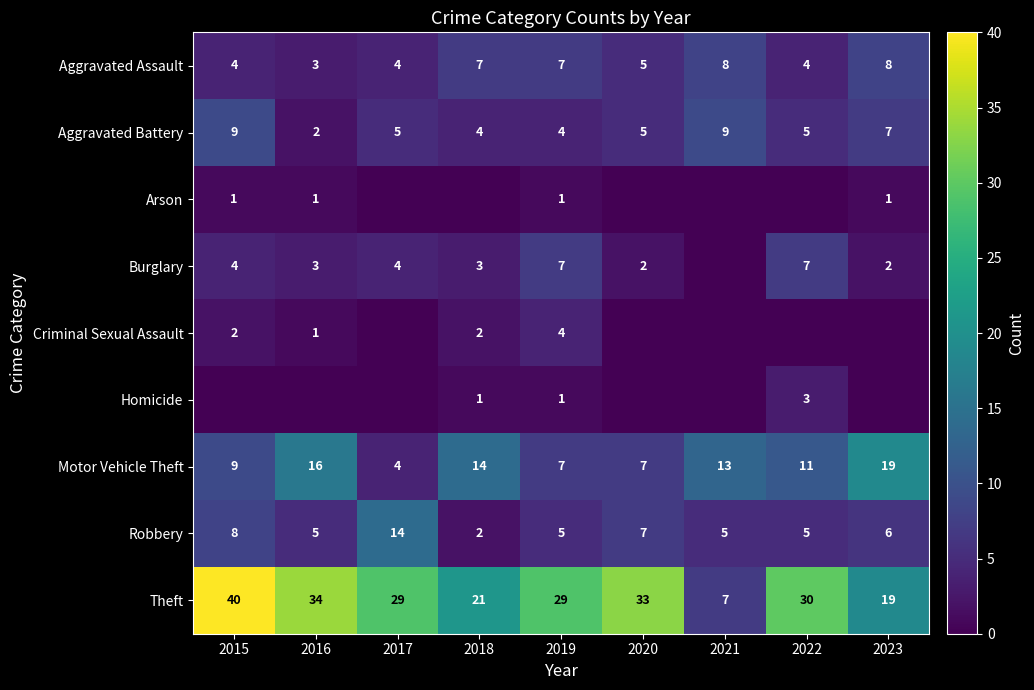

What is the sum of all Robbery values?

57